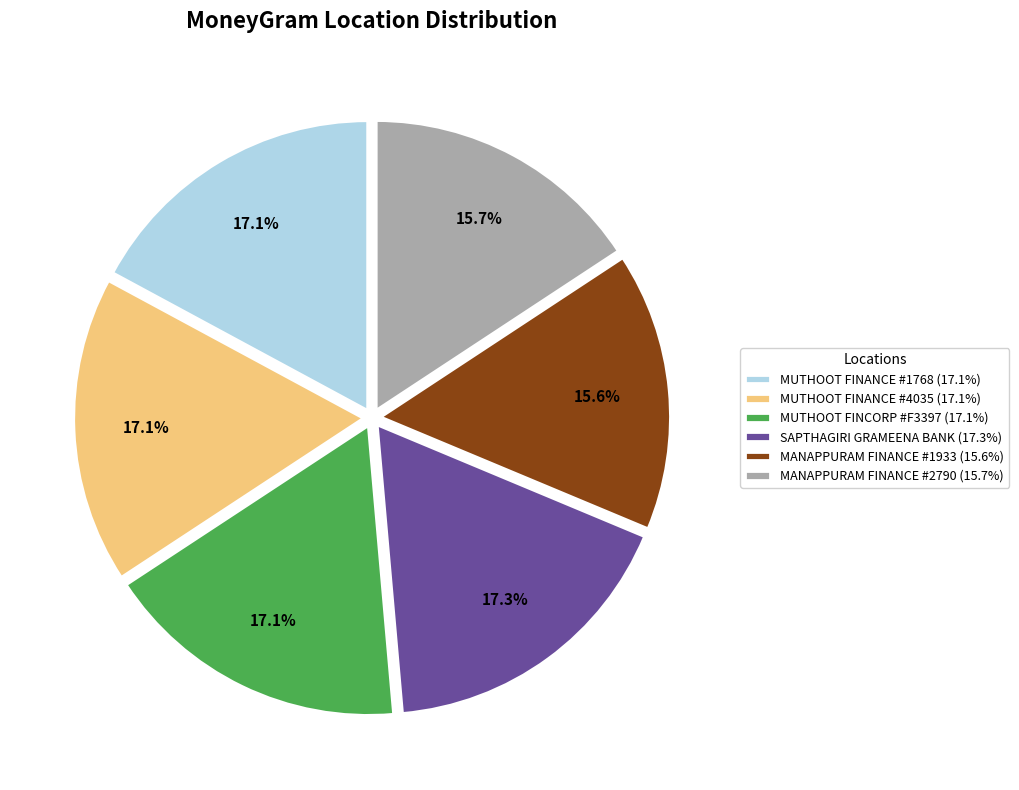

Count the number of slices in the pie.

6